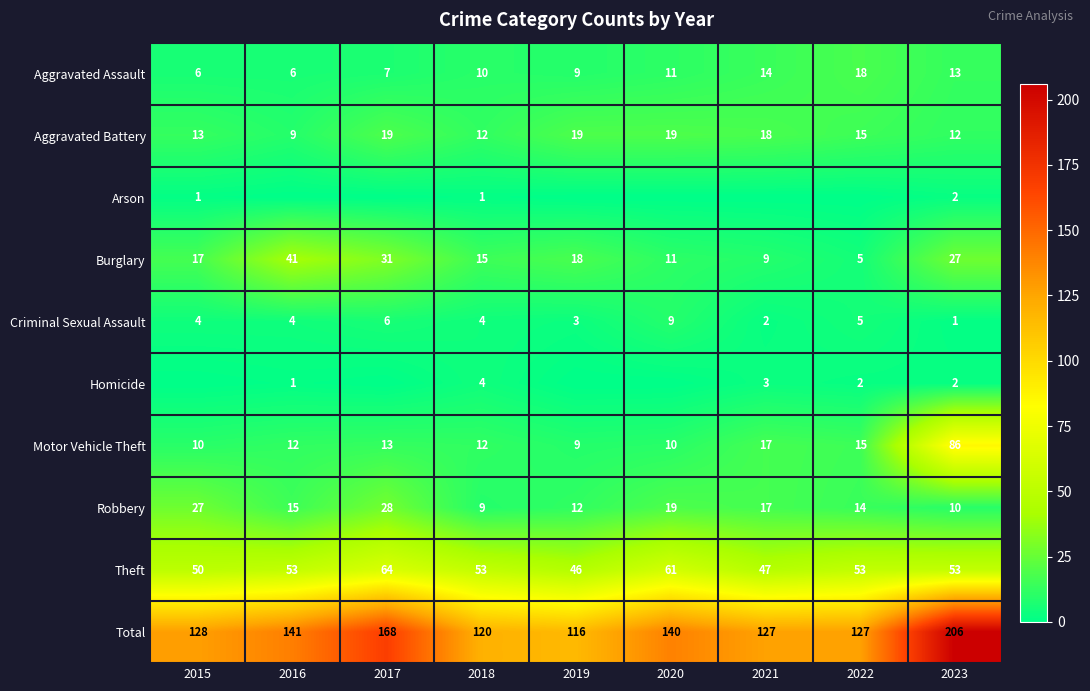

What is the sum of all Criminal Sexual Assault values?

38